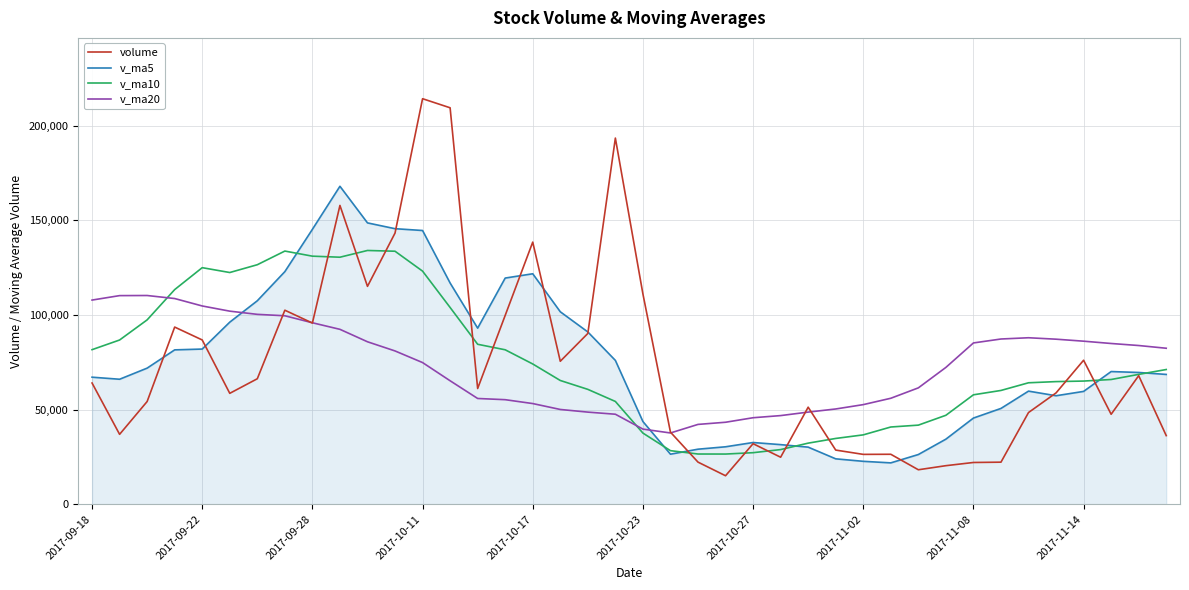

True or false: v_ma5 and v_ma20 cross at least once.

True